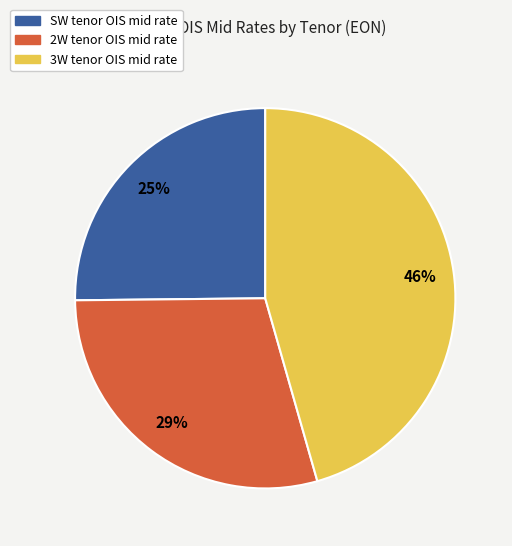

To the nearest percent, what is the average slice percentage?

33%